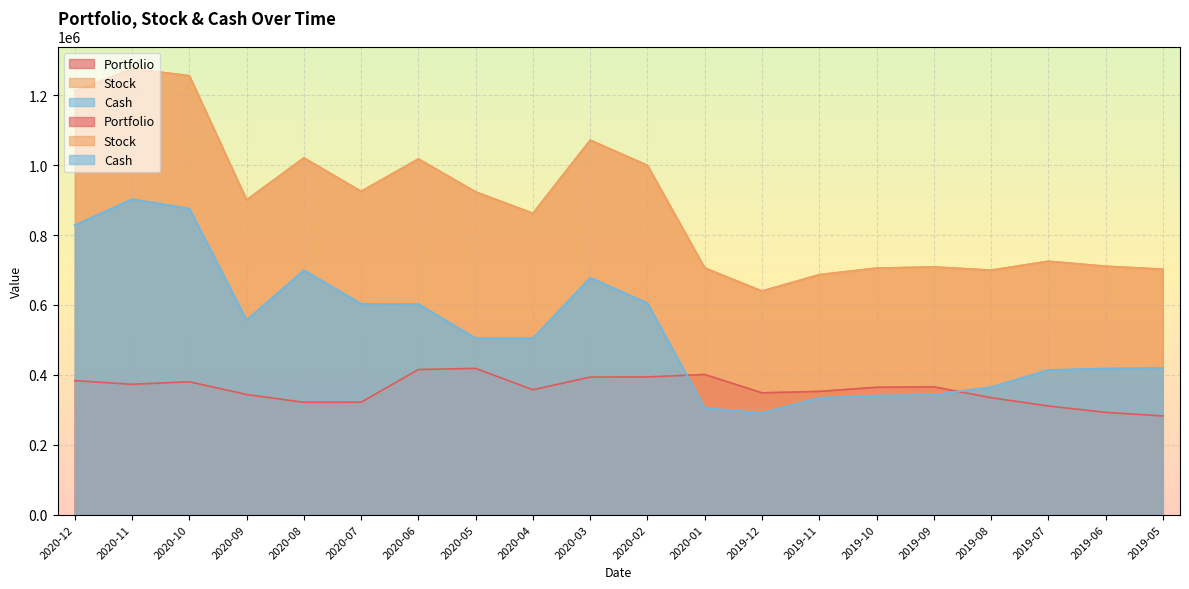

True or false: Cash and Stock intersect in this chart.

False